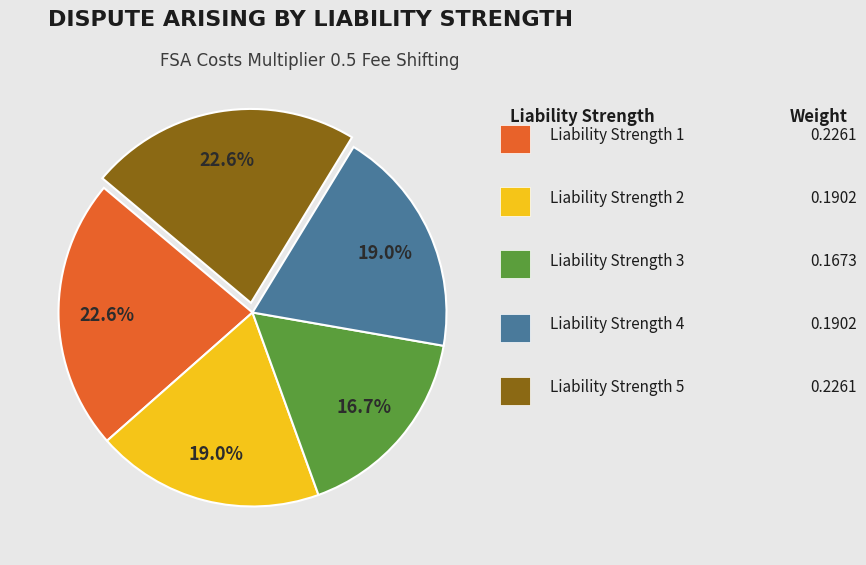

Is there any slice that represents more than half of the pie?

No